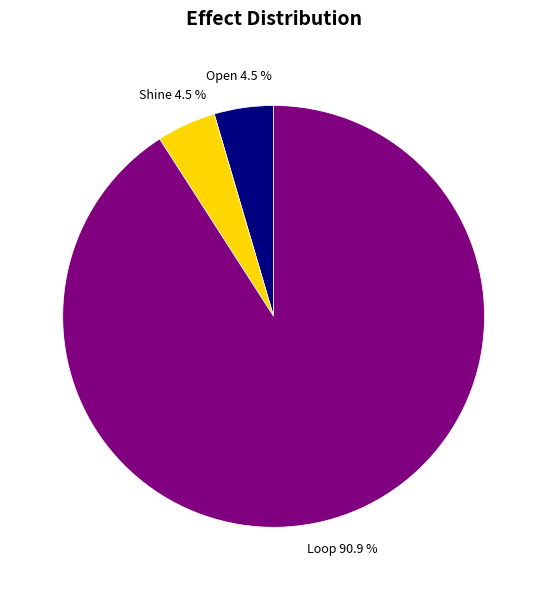

What percentage is NOT represented by Open?

95.5%